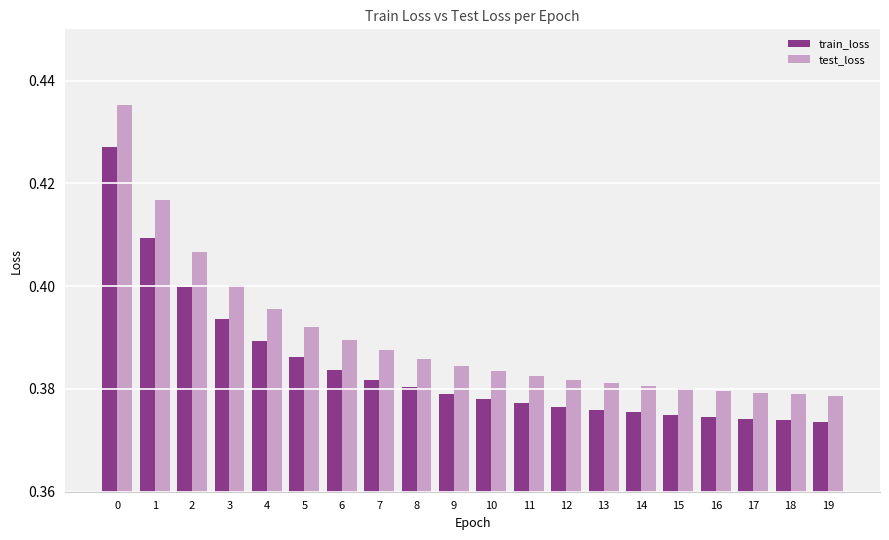

How many test_loss values are between 0 and 1?

20